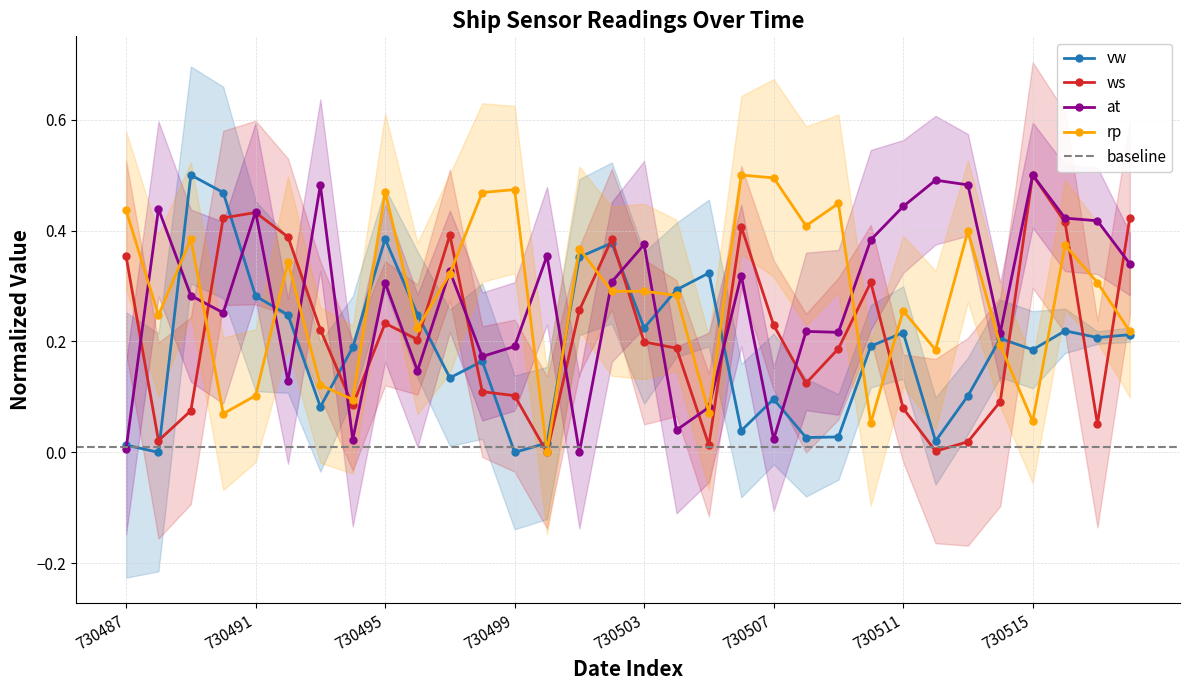

The value of vw at 730508 is 0.0. True or false?

True